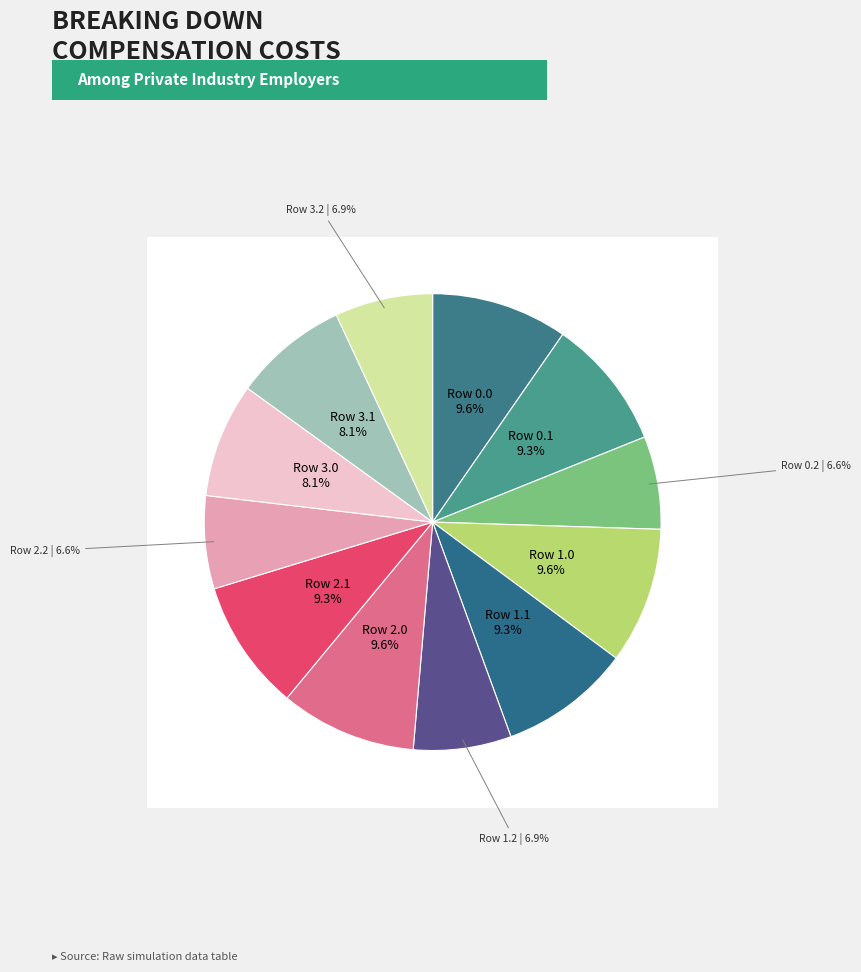

True or false: Row 2.0 accounts for 1% of the total.

False